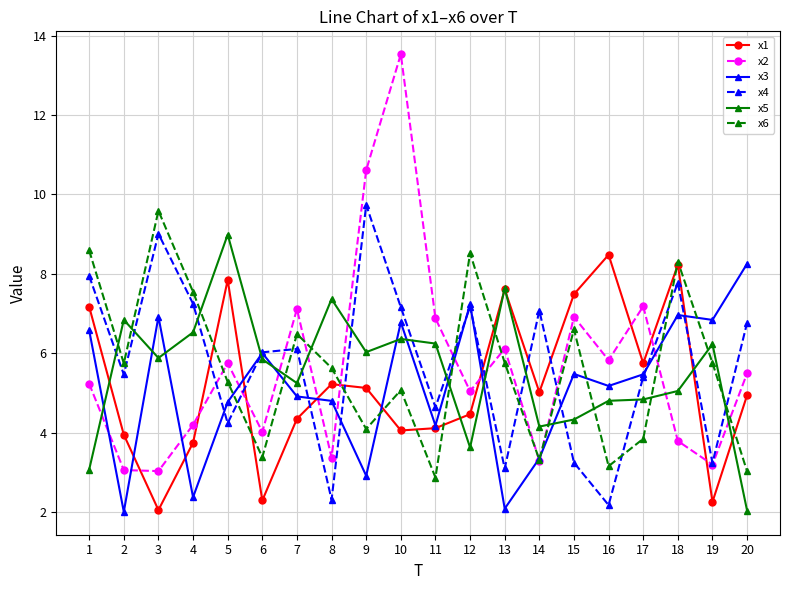

Which series has the widest spread of values?

x2